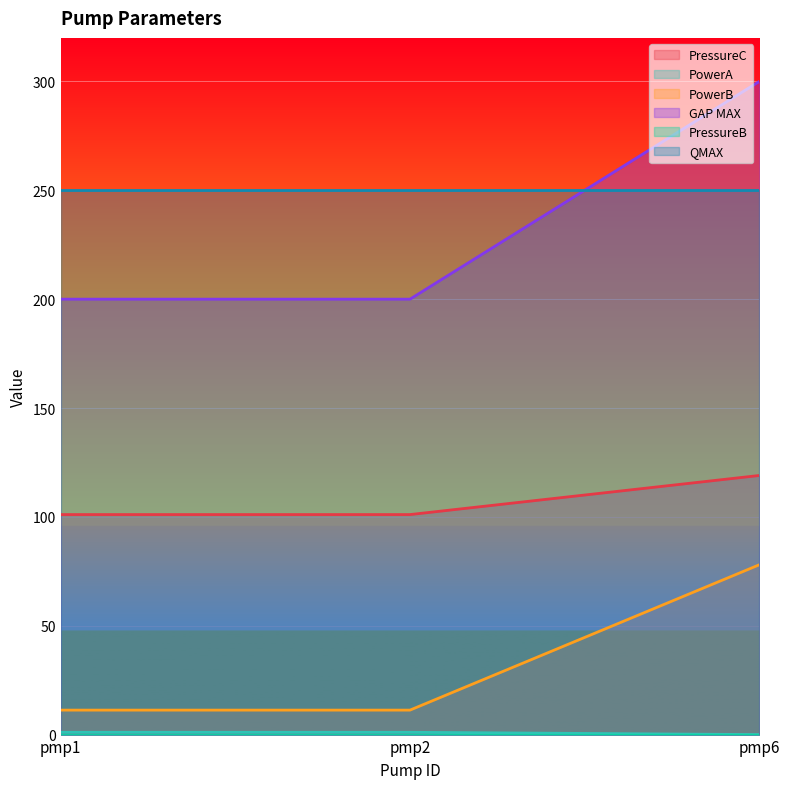

How many lines are shown in the chart?

6